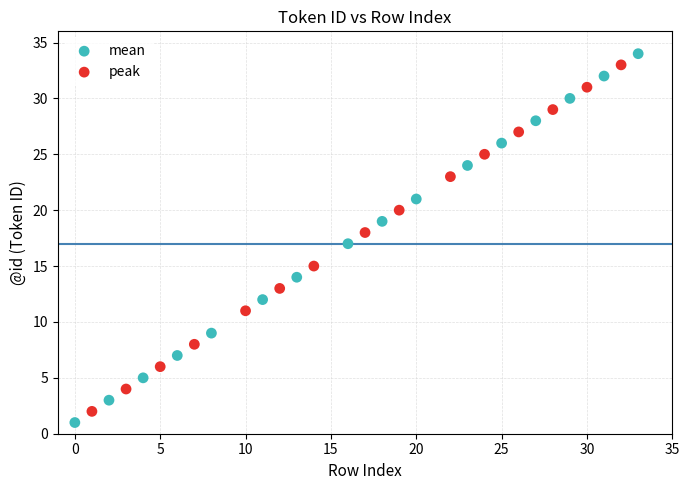

What are all the series names shown in the legend?

mean, peak